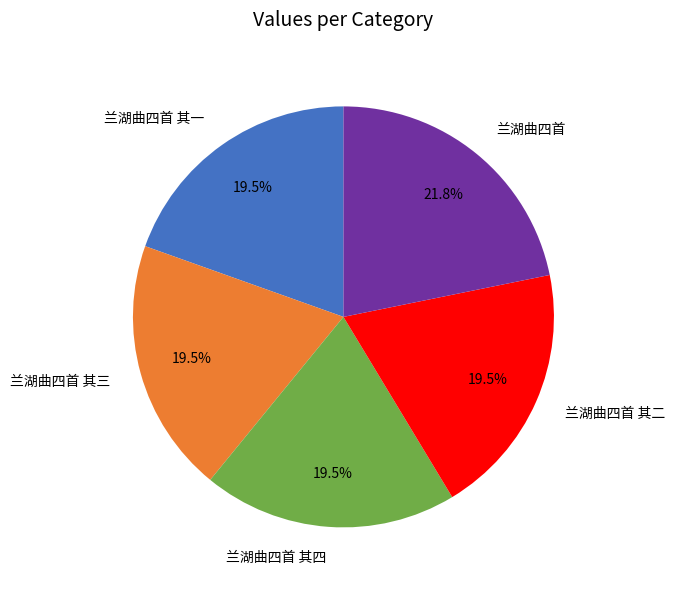

Approximately how many times larger is the value at 兰湖曲四首 其三 compared to 兰湖曲四首?

0.9